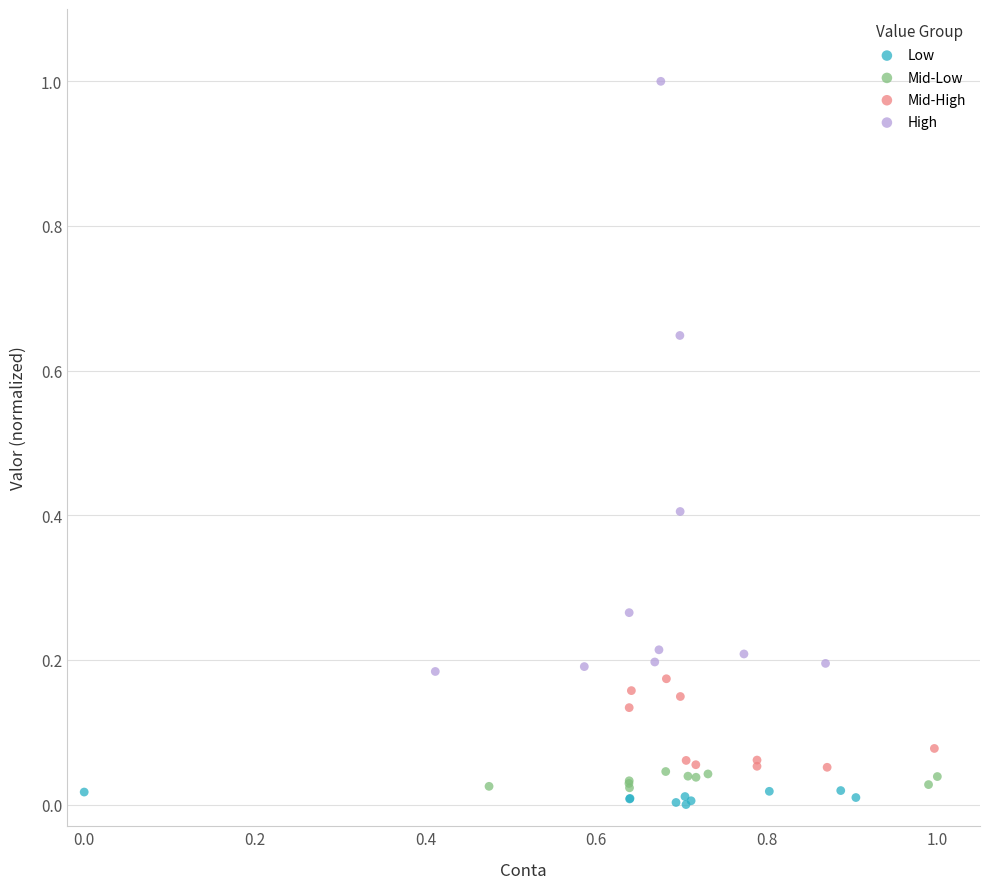

Which series contains the highest Y value?

High